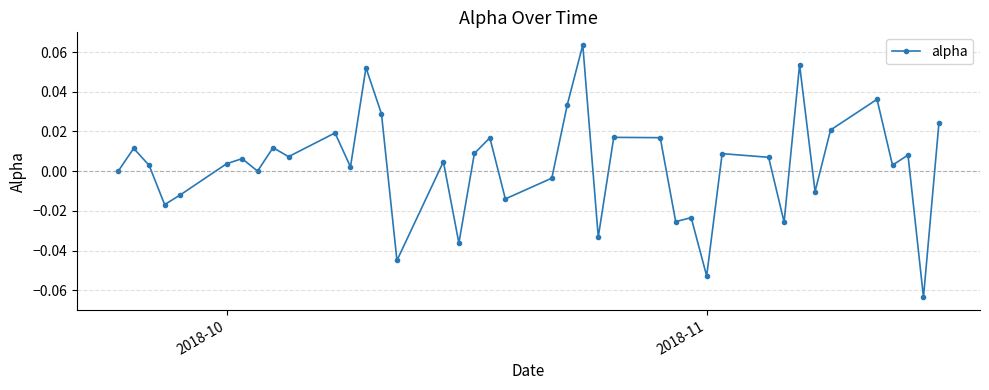

True or false: the data has more than 0 interior local peaks.

True